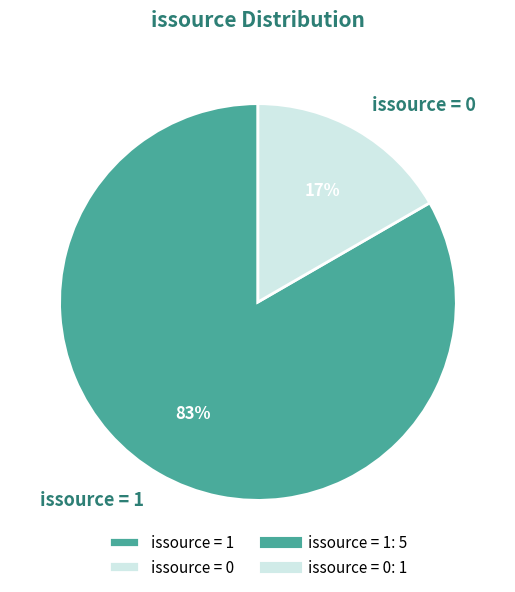

What is the majority slice?

issource = 1